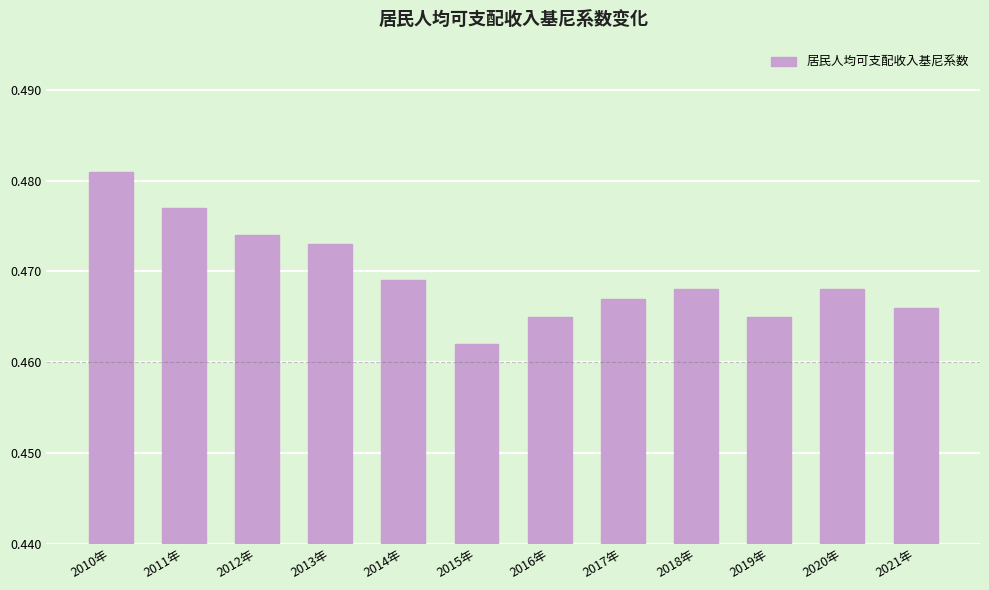

What is the label of the 10th bar from the right?

2012年